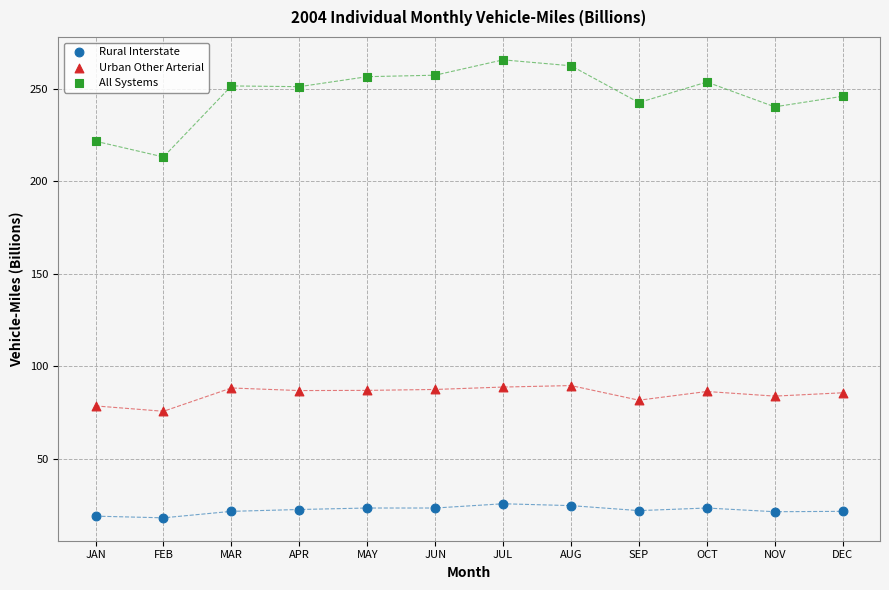

Across all data points, what is the range of X values (max minus min)?

11.0